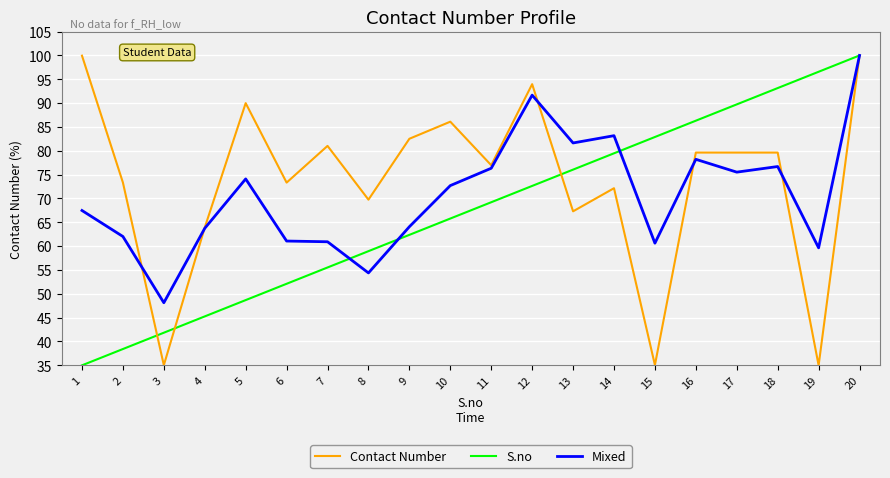

The S.no series shows 62.4 at 9. True or false?

True